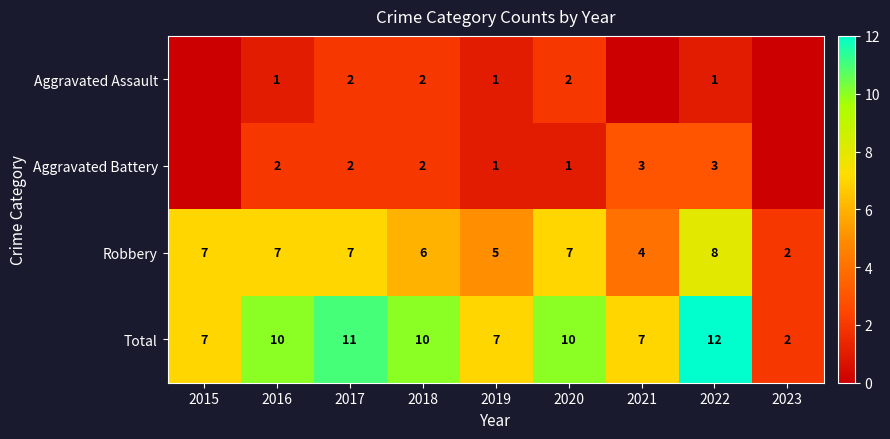

The value of Total at 2015 is 7. True or false?

True